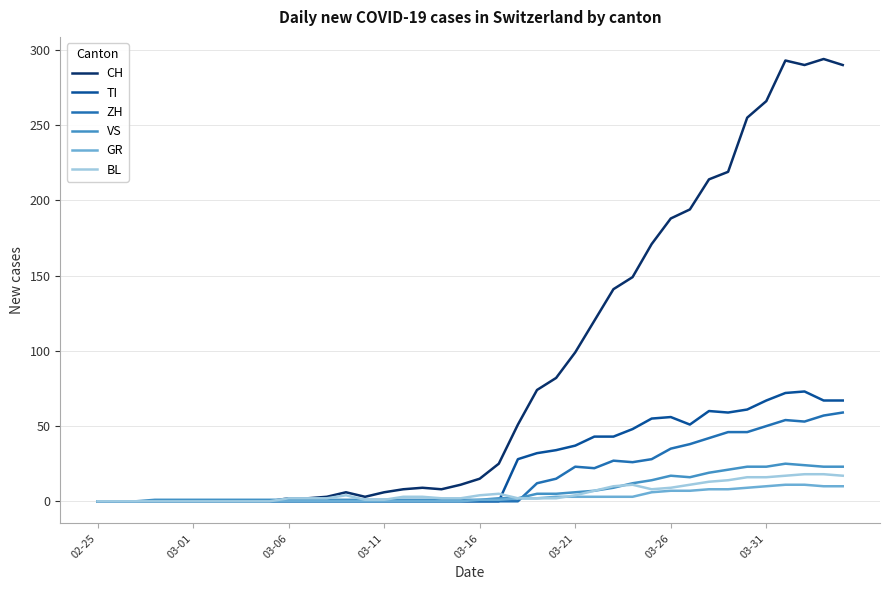

Which series has the largest total across all categories?

CH